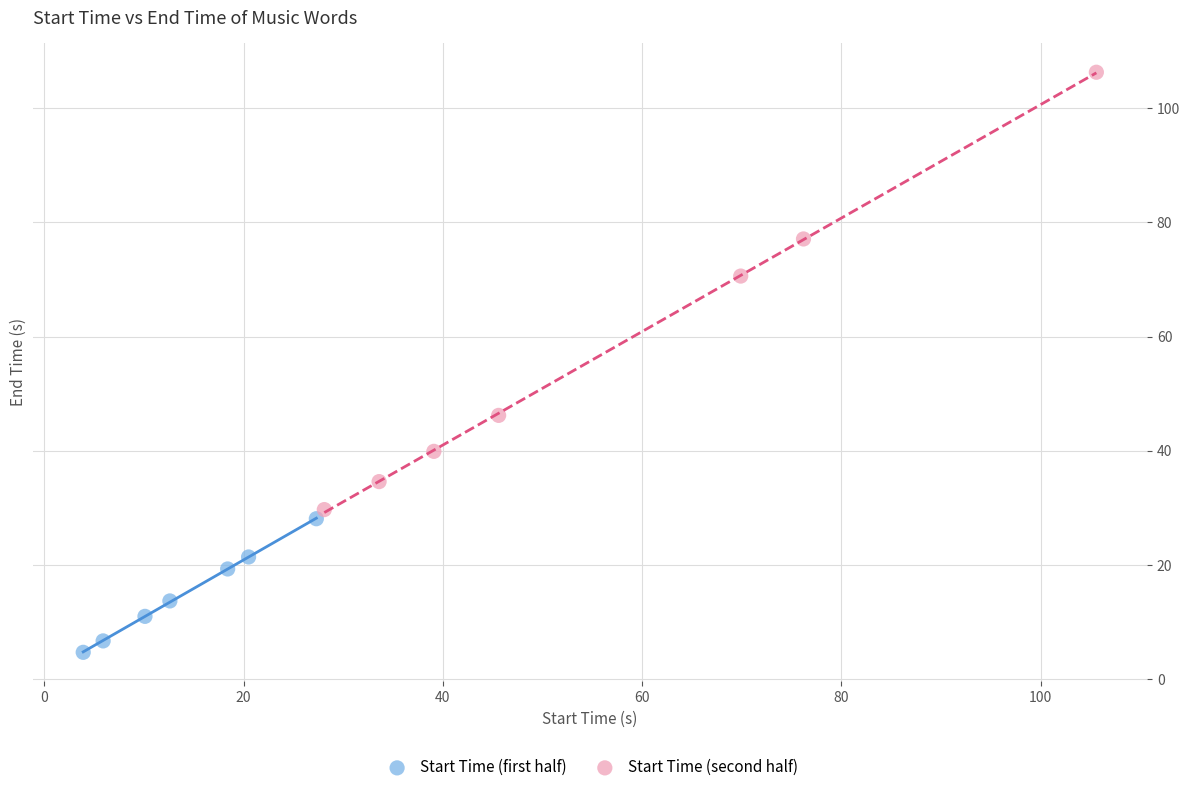

Which series reaches the maximum Y coordinate?

Start Time (second half)